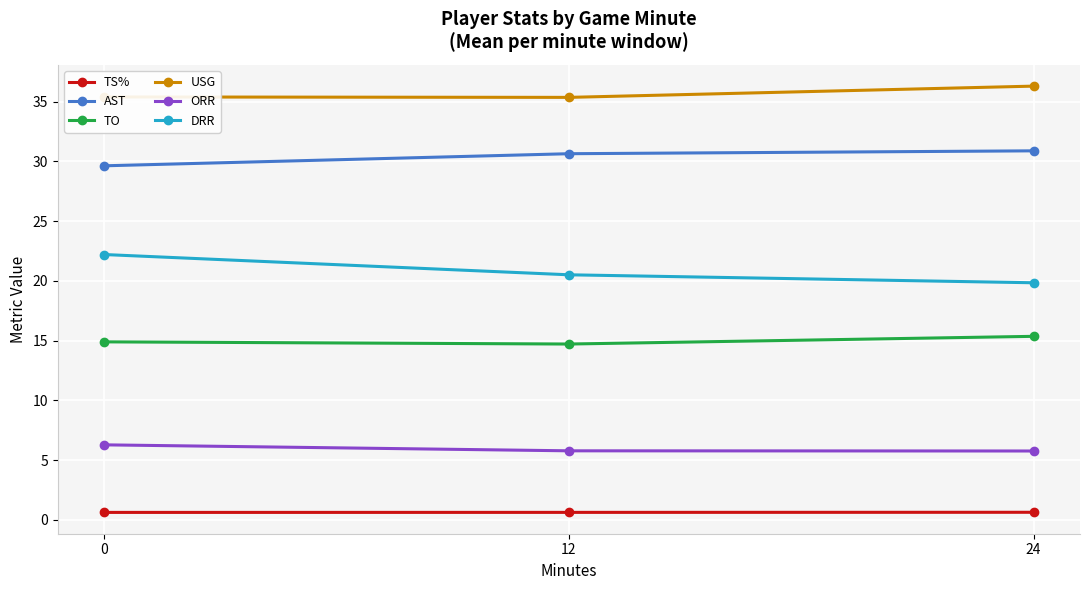

What is the difference between the TO values at 12 and 24?

0.6